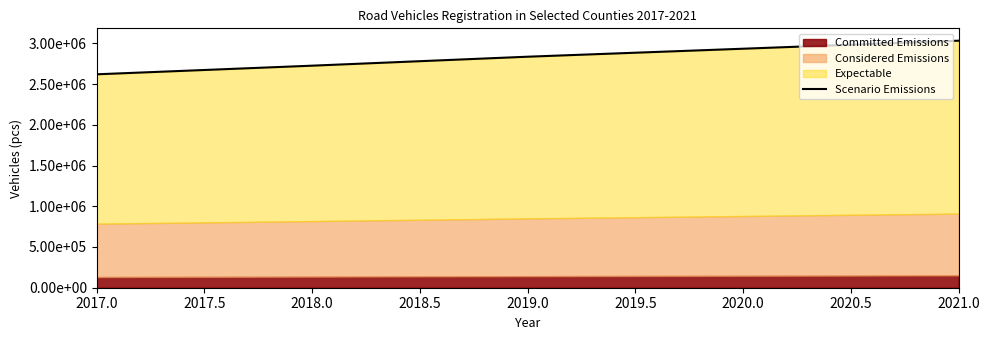

Reading right to left, extract all data points from this chart.

3032104	2933460	2835417	2725419	2619494